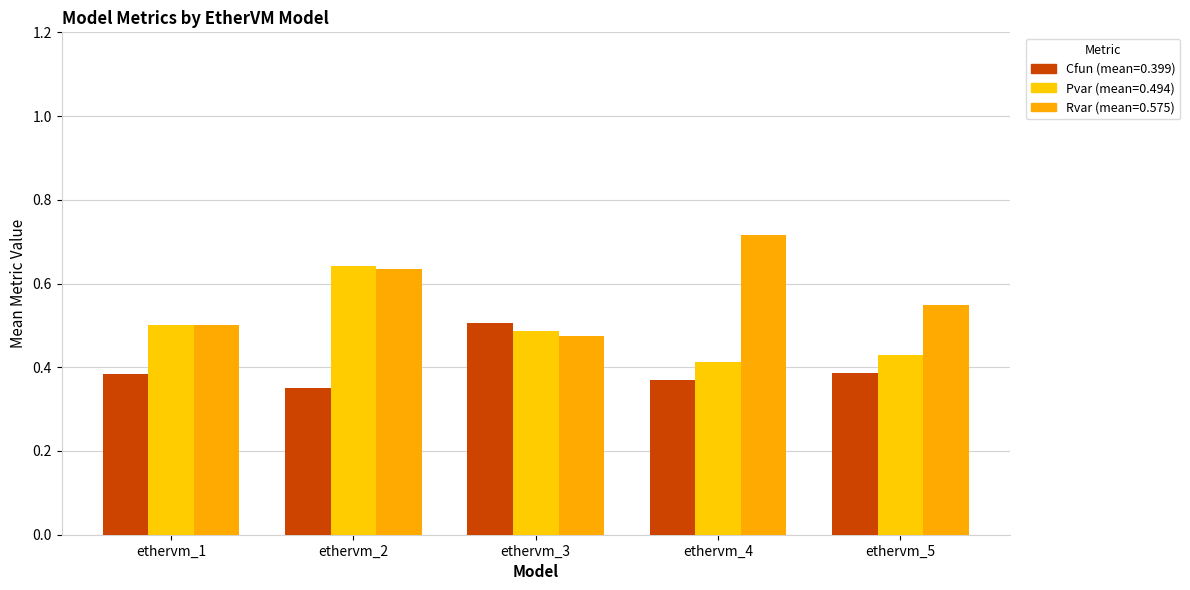

How many categories are shown in the chart?

5